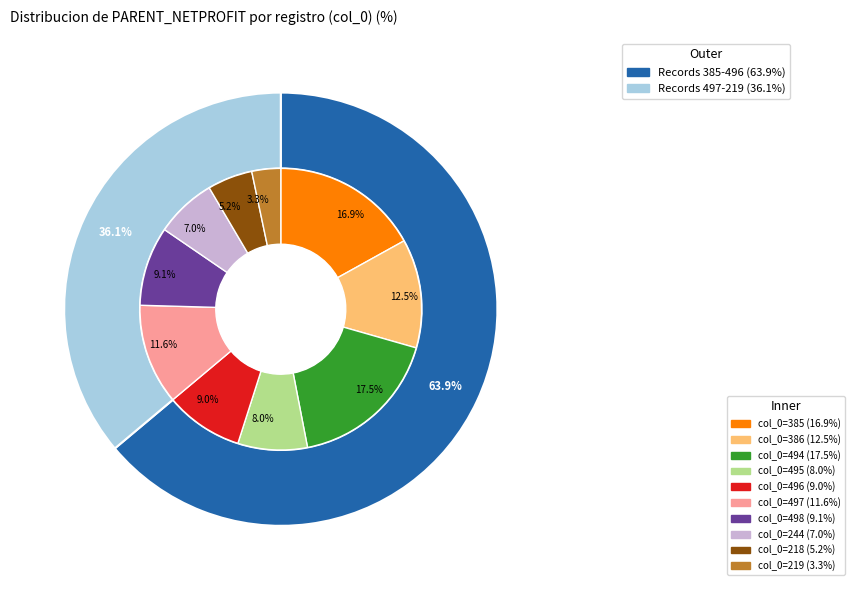

Is it true that 219 is 14% of the pie?

False